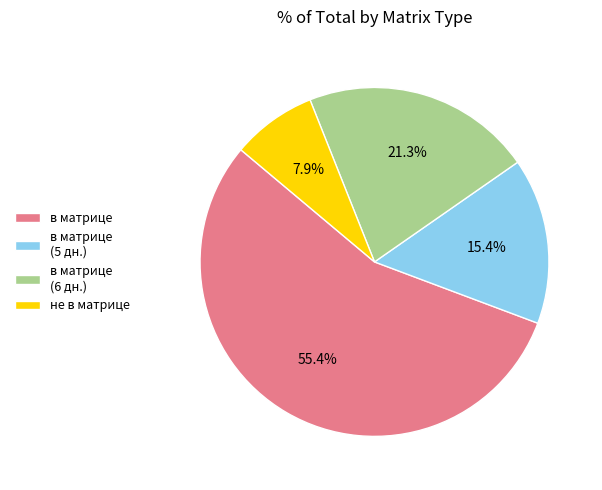

Which slice is the largest?

в матрице